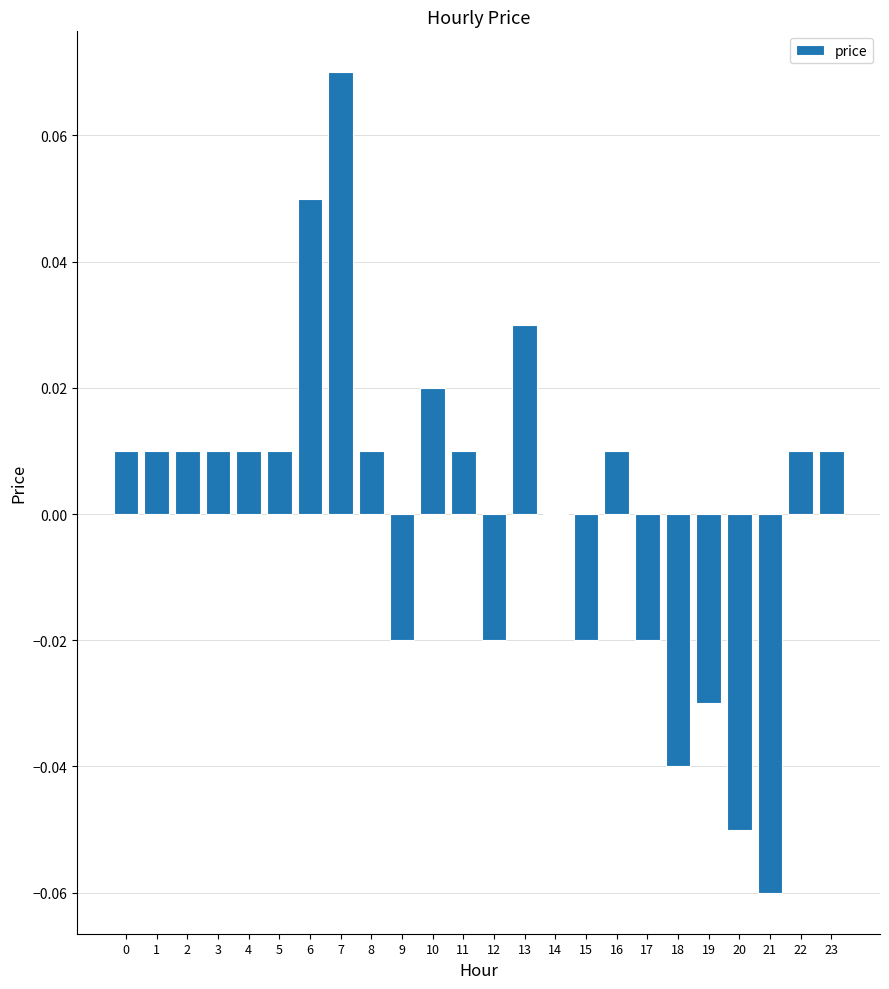

Which label corresponds to the largest value in the chart?

7